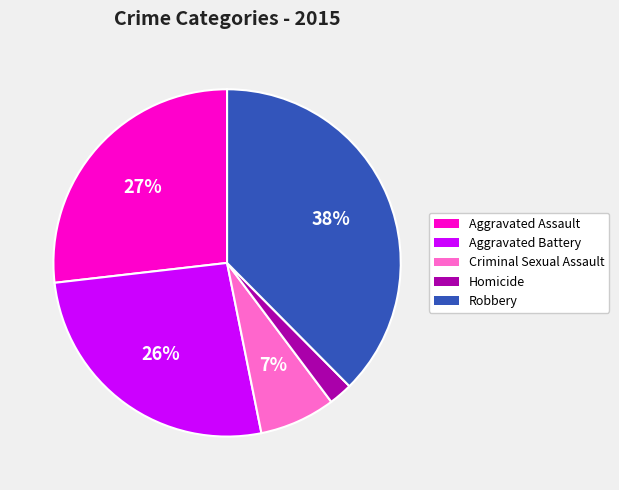

Count the number of slices in the pie.

5